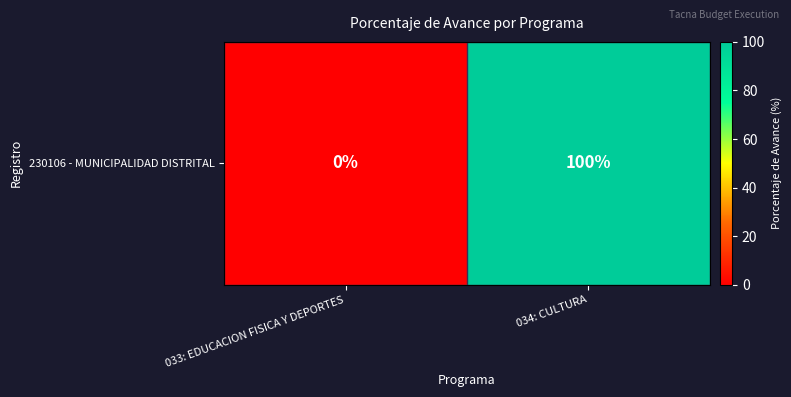

Reading left to right, transcribe all the data shown in this chart.

033: EDUCACION FISICA Y DEPORTES=0	034: CULTURA=100